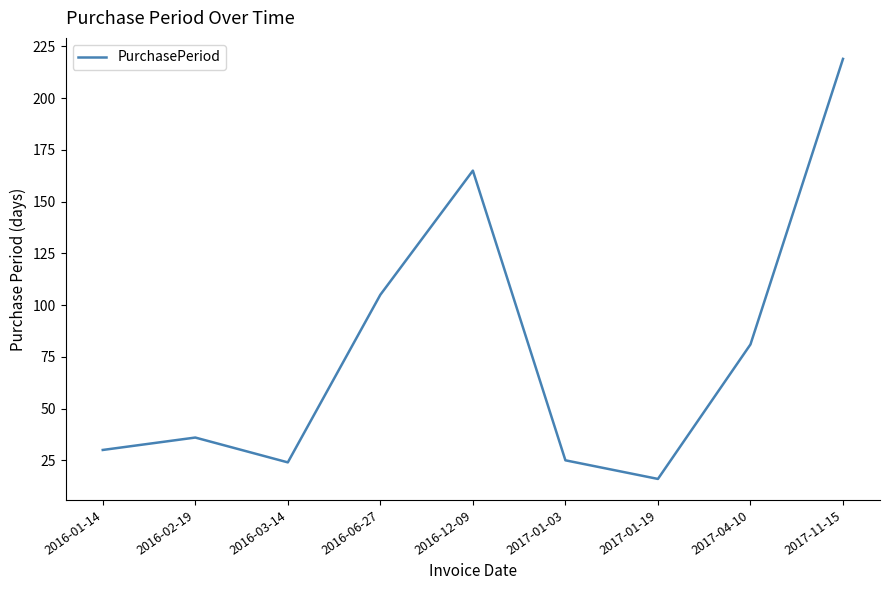

True or false: the data shows 16 at 2017-01-19.

True